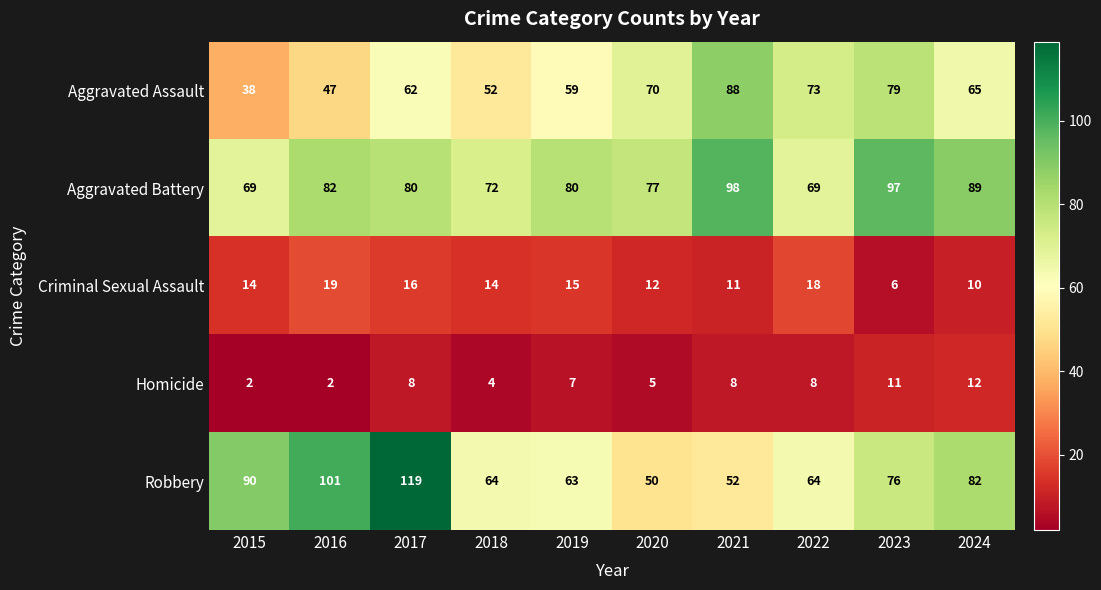

True or false: Homicide has a value of 4 at 2018.

True